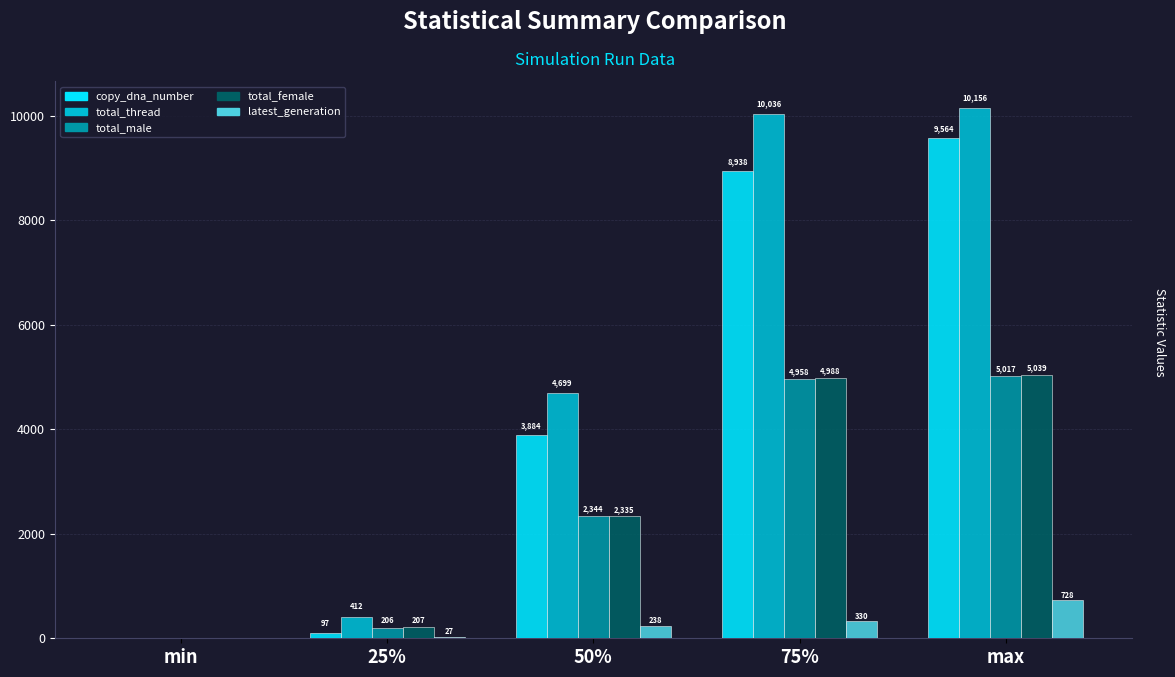

Where does the copy_dna_number series first go above 3883?

50%